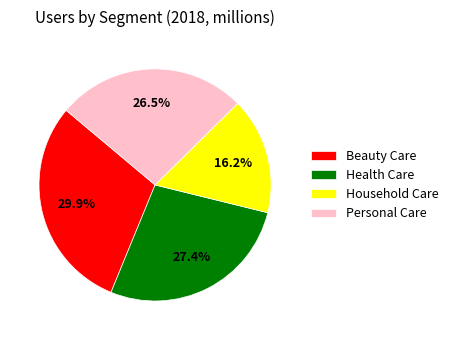

What percentage is the Household Care slice, to the nearest percent?

16%